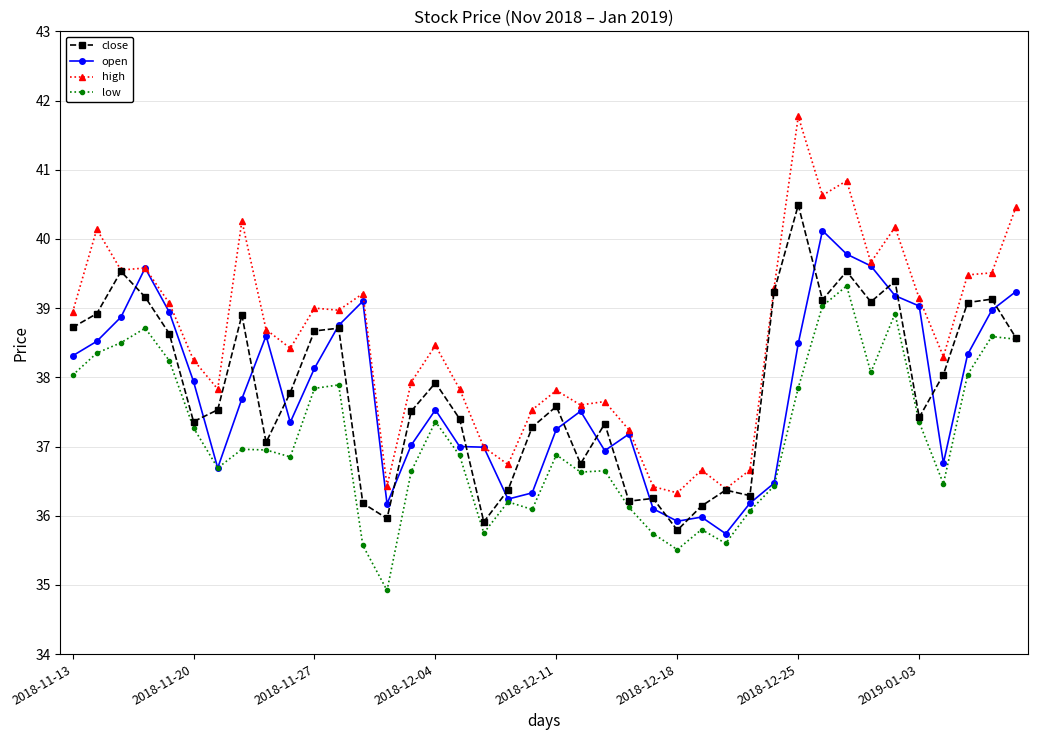

Which series has the largest range (max minus min)?

high